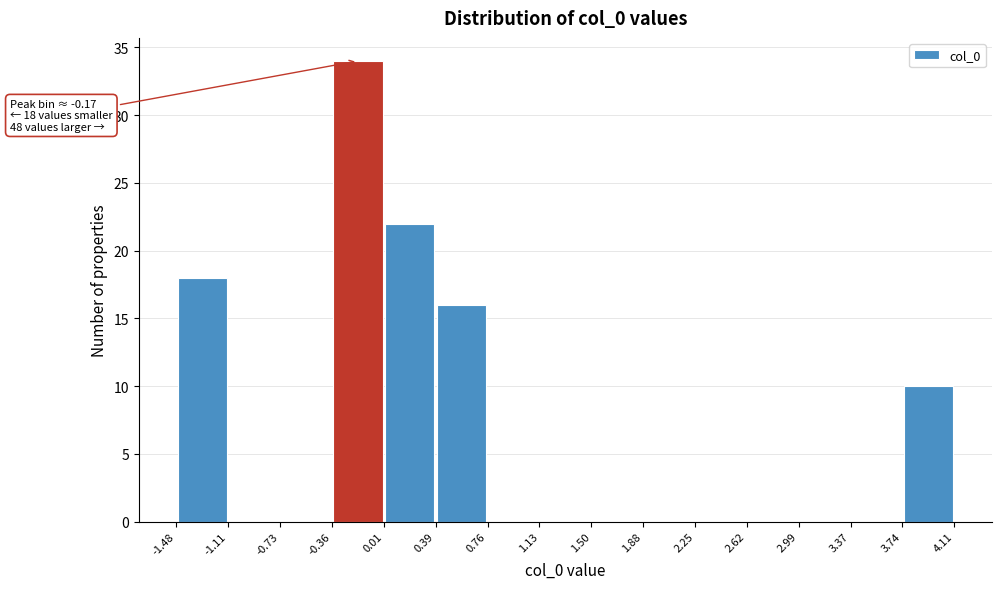

Over which range of the x-axis is the bar tallest?

-0.36 to 0.01